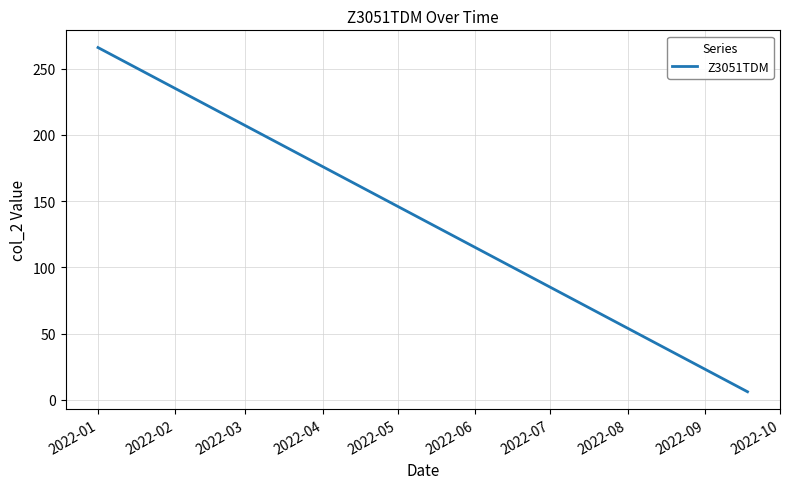

What is the difference between the maximum and minimum values?

260